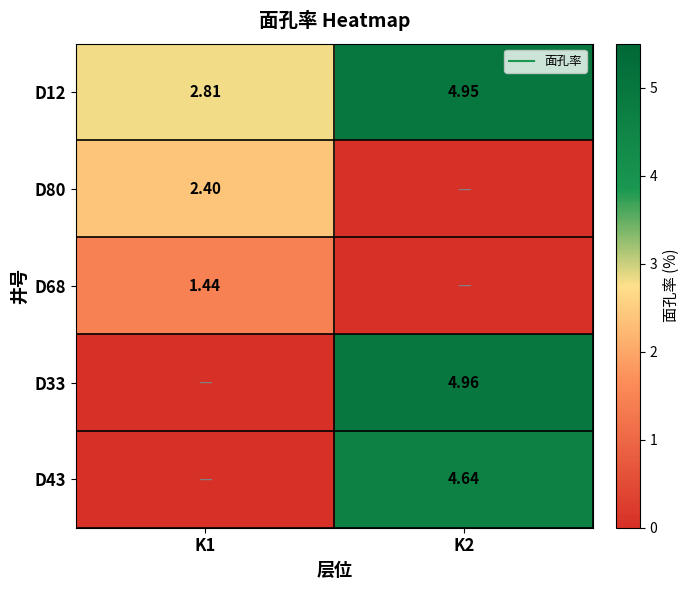

At K2, list the series in order from smallest to largest.

D80, D68, D43, D12, D33